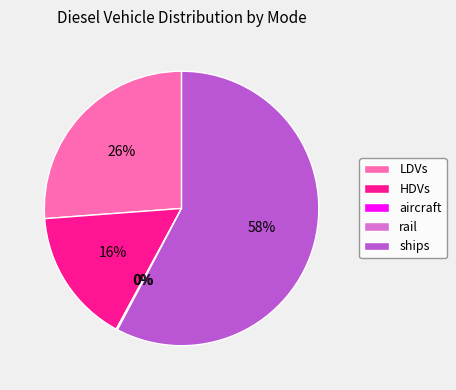

Do LDVs and ships together represent more than half of the pie?

Yes